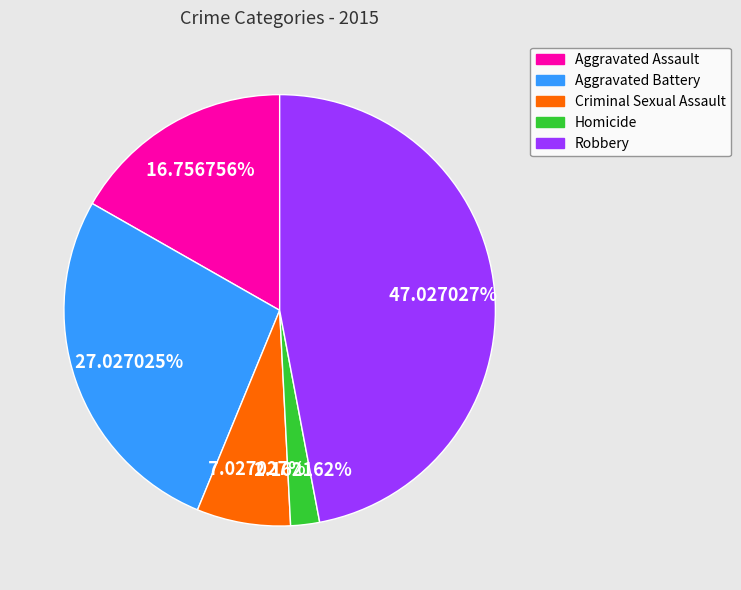

Which category has the smallest portion of the pie?

Homicide